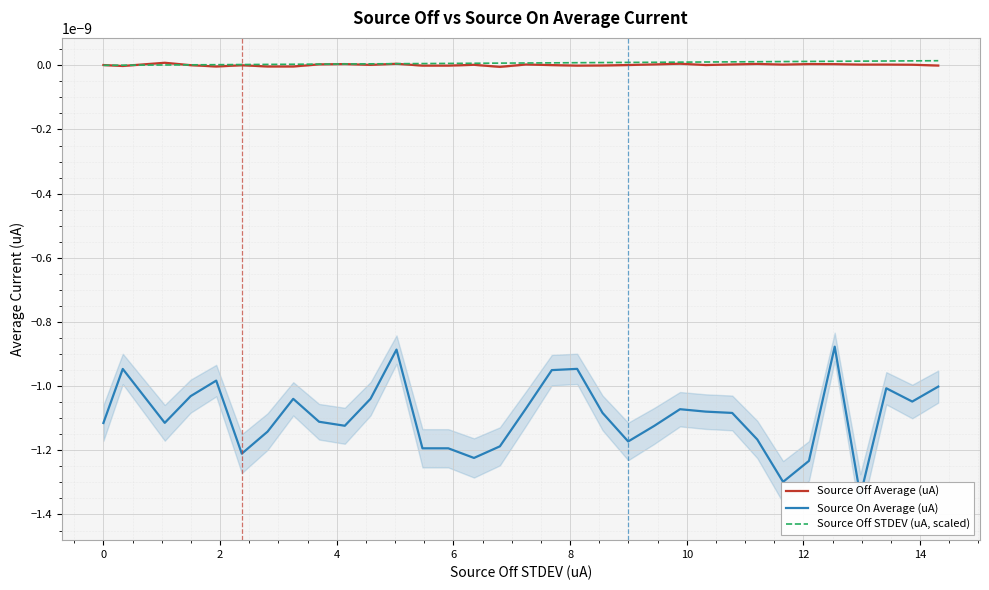

What are all the series names shown in the legend?

Source Off Average (uA), Source On Average (uA), Source Off STDEV (uA, scaled)